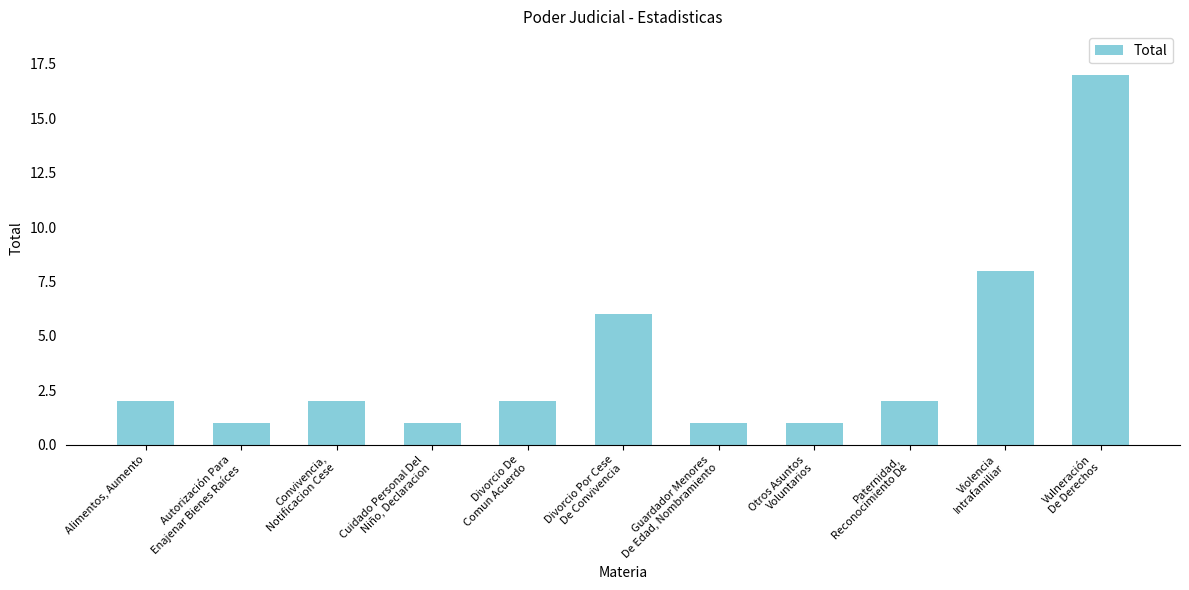

What value does the data have at Cuidado Personal Del
Niño, Declaracion?

1